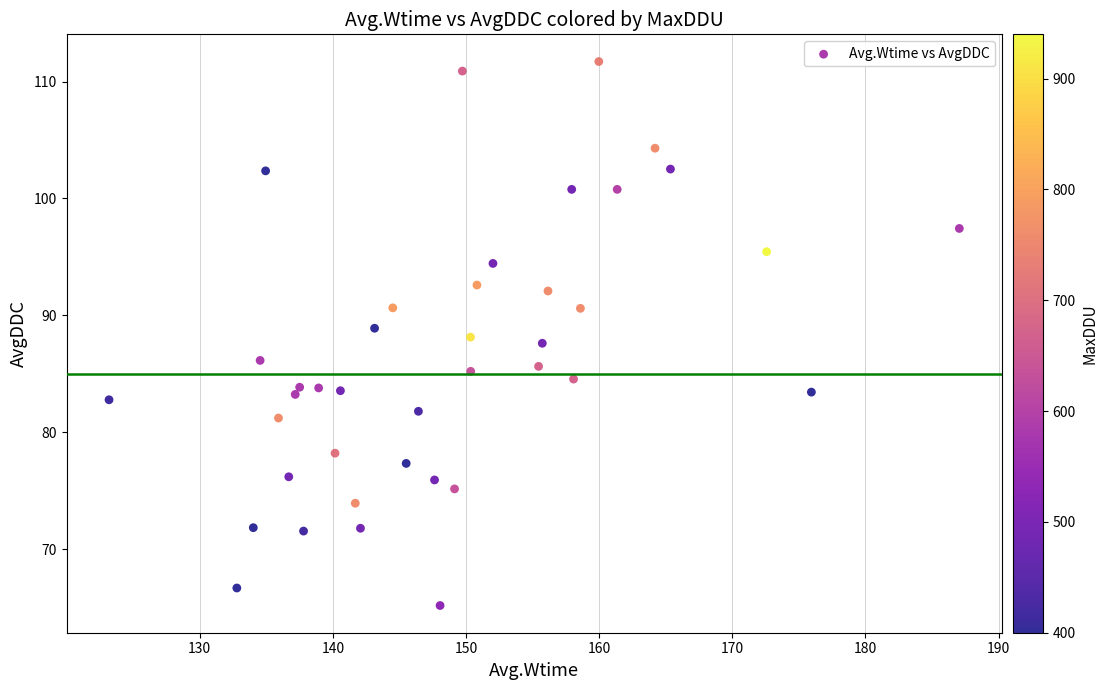

What is the range of Y values (max minus min)?

46.5